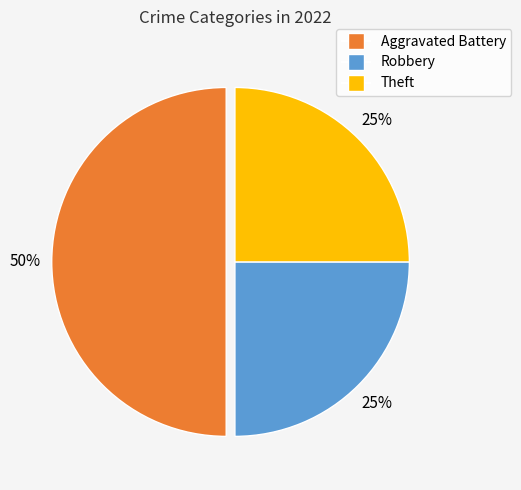

To the nearest percent, what is the average slice percentage?

33%